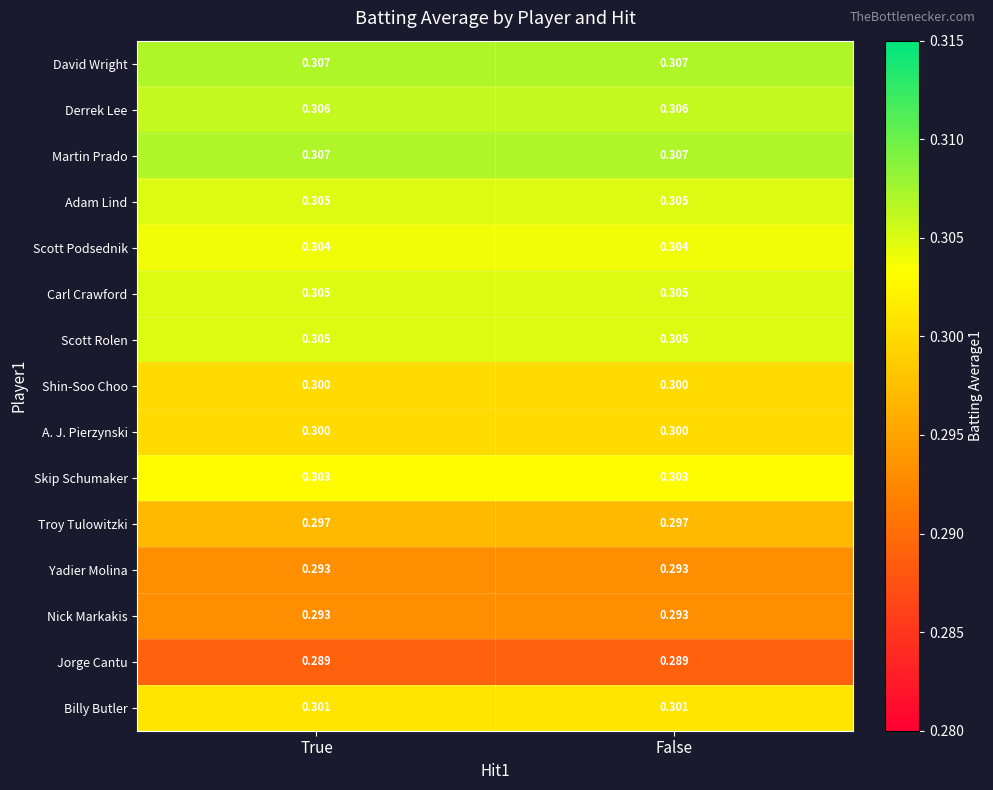

Is the value of Shin-Soo Choo at True greater than the value of Carl Crawford at False?

No